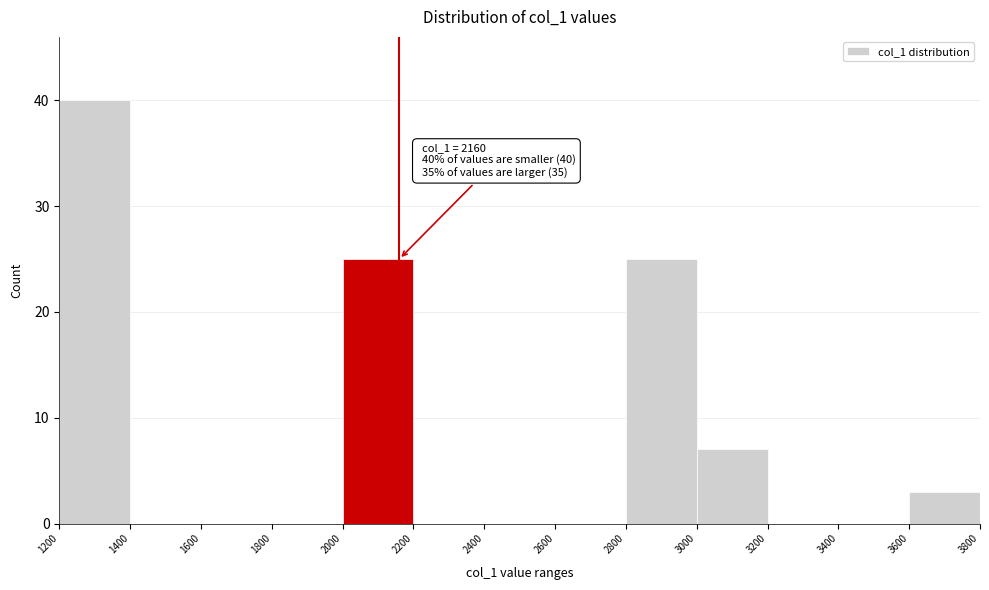

Which range on the x-axis has the tallest bar?

1200 to 1400